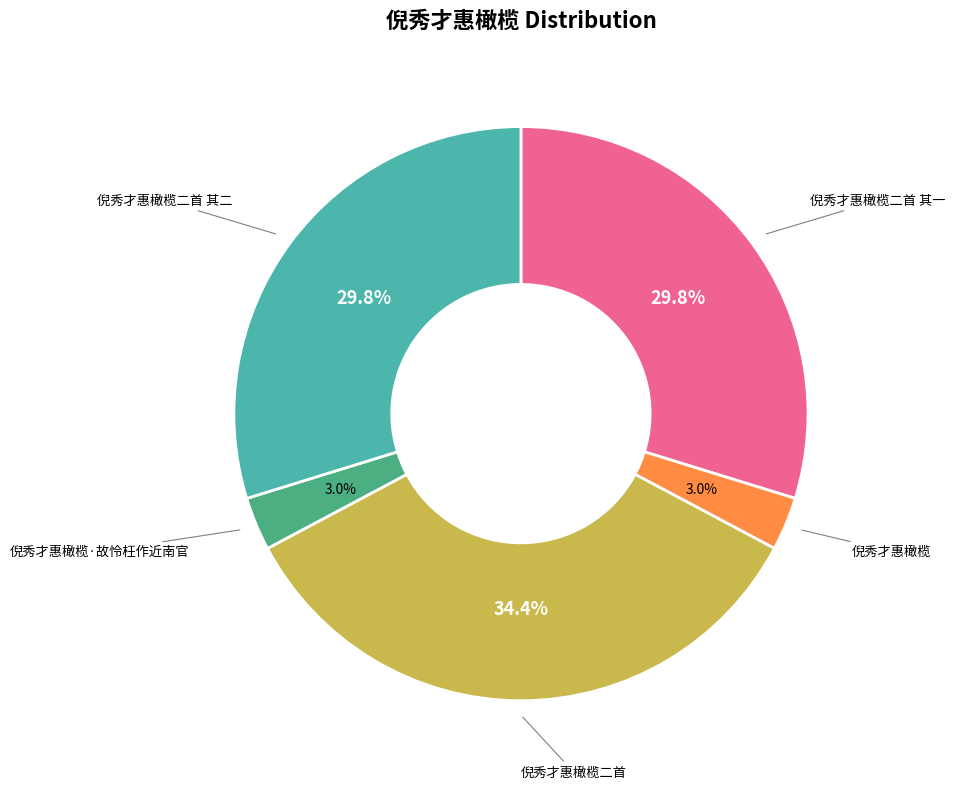

The 倪秀才惠橄榄二首 slice represents 43% of the pie. True or false?

False